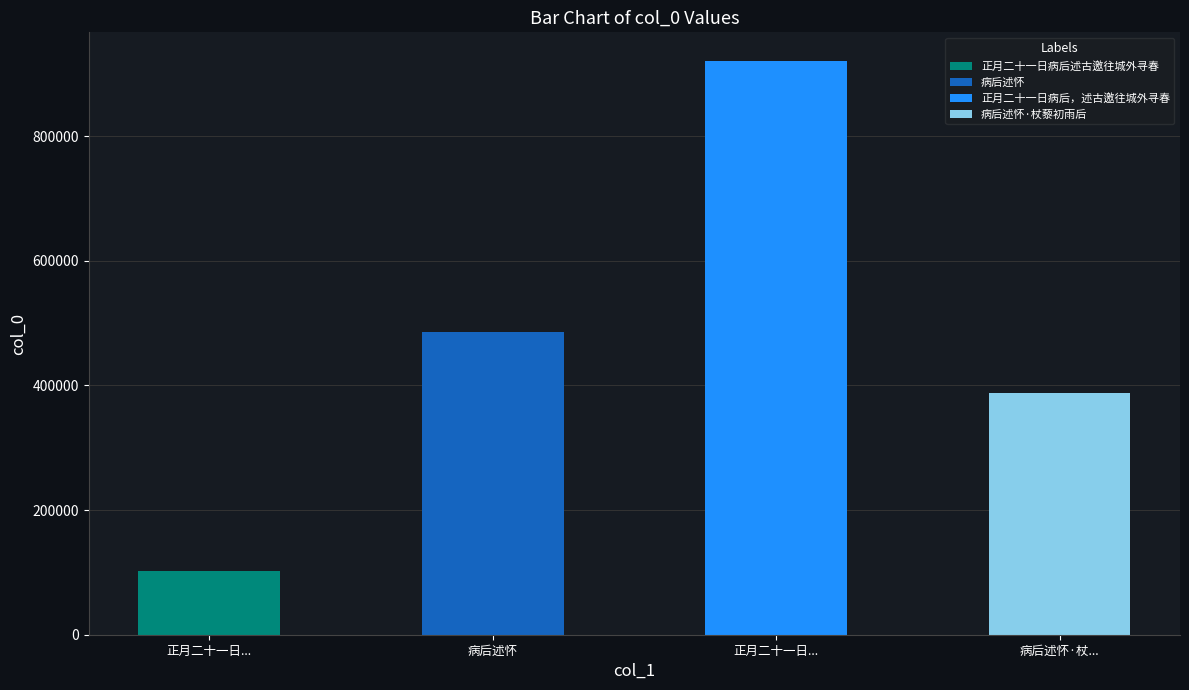

List the labels in order of value, smallest first.

正月二十一日病后述古邀往城外寻春, 病后述怀·杖藜初雨后, 病后述怀, 正月二十一日病后，述古邀往城外寻春